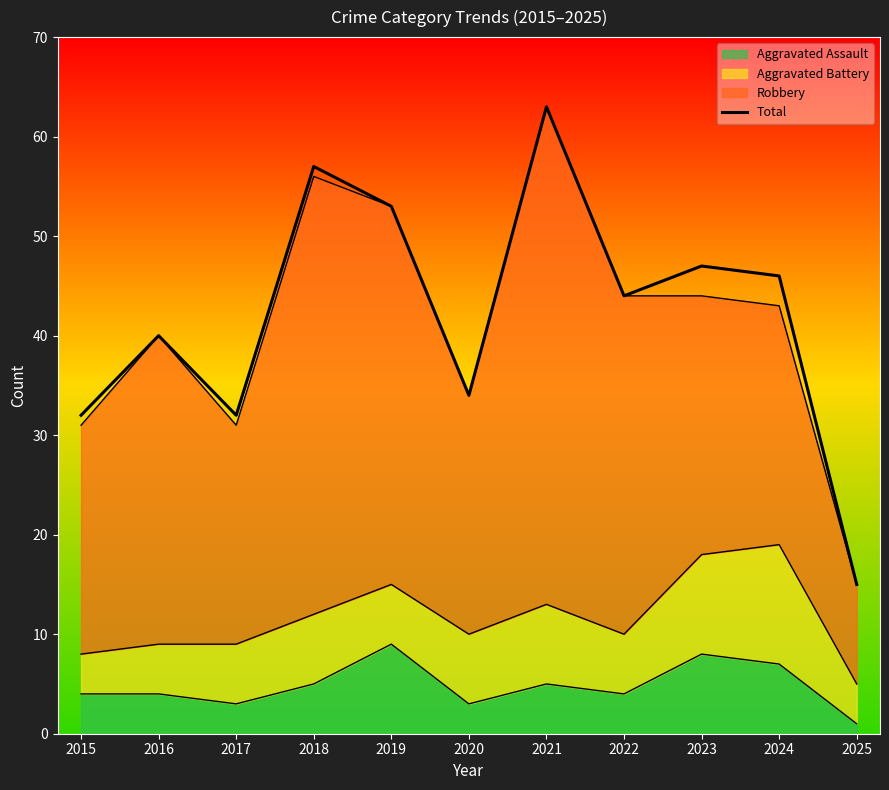

At which category does the chart reach its minimum across all series?

2025